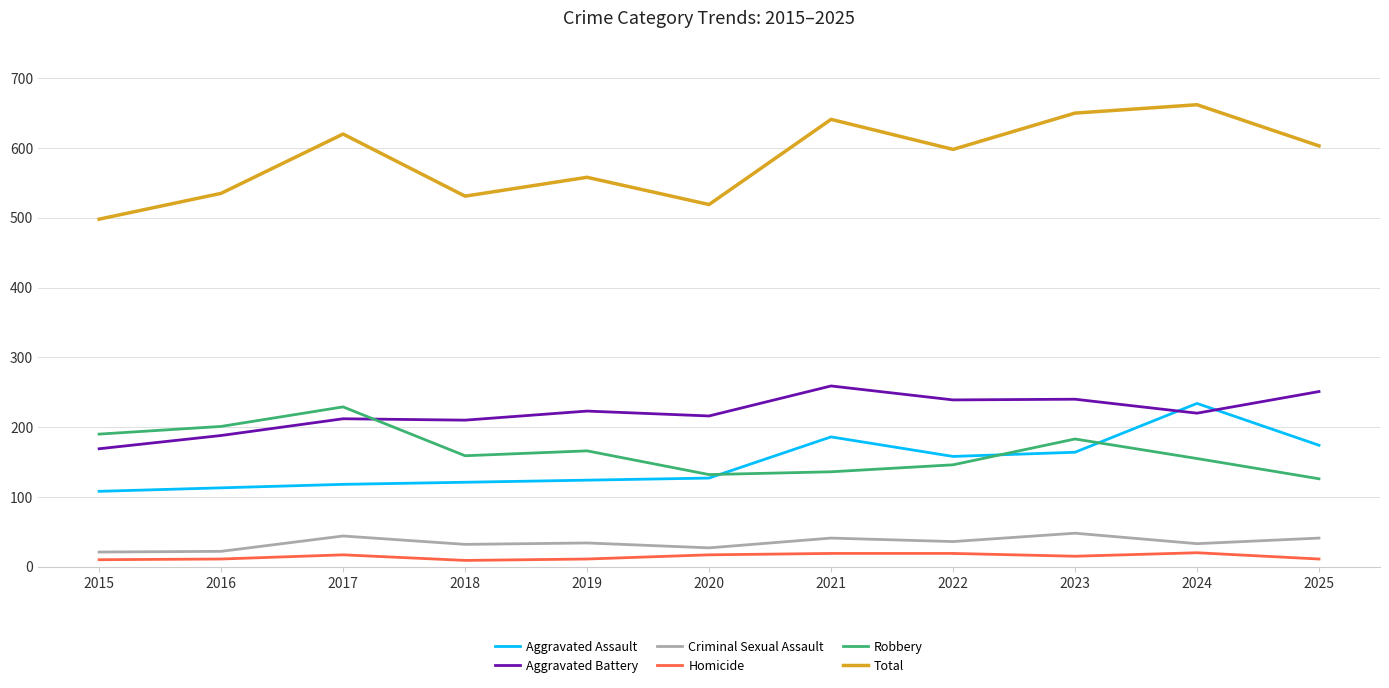

Count the number of categories in the chart.

11